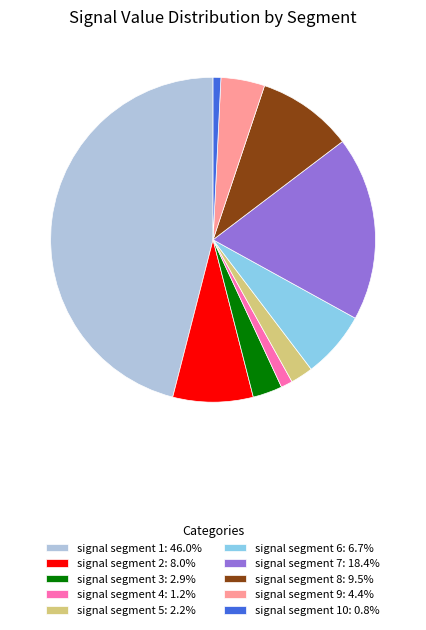

How many segments does this pie chart have?

10